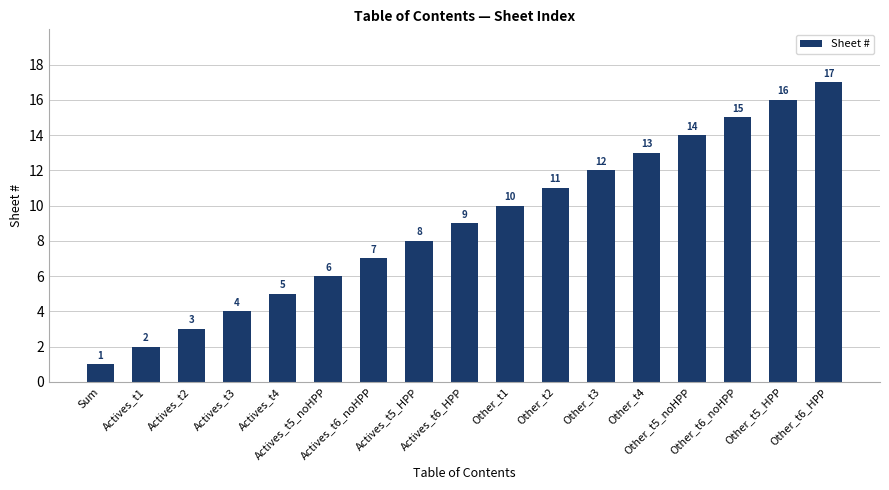

How many values are below 9?

8